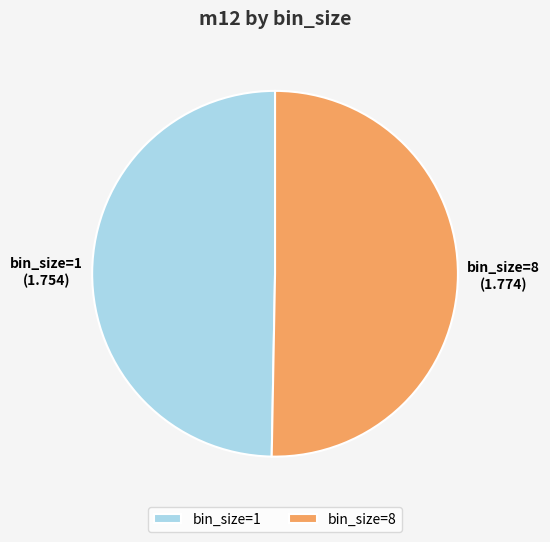

How many segments does this pie chart have?

2